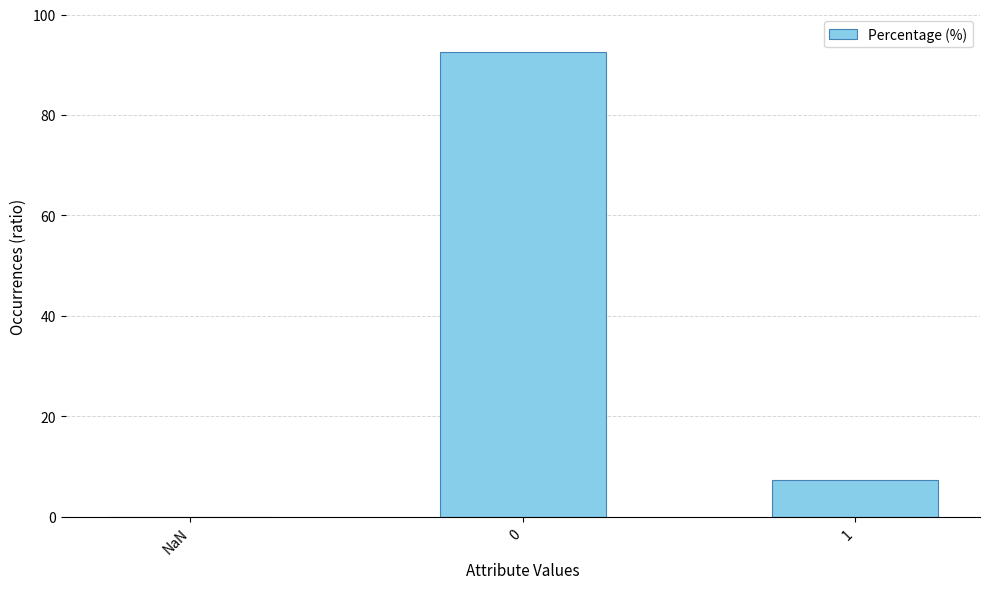

How many data points are above 7?

2